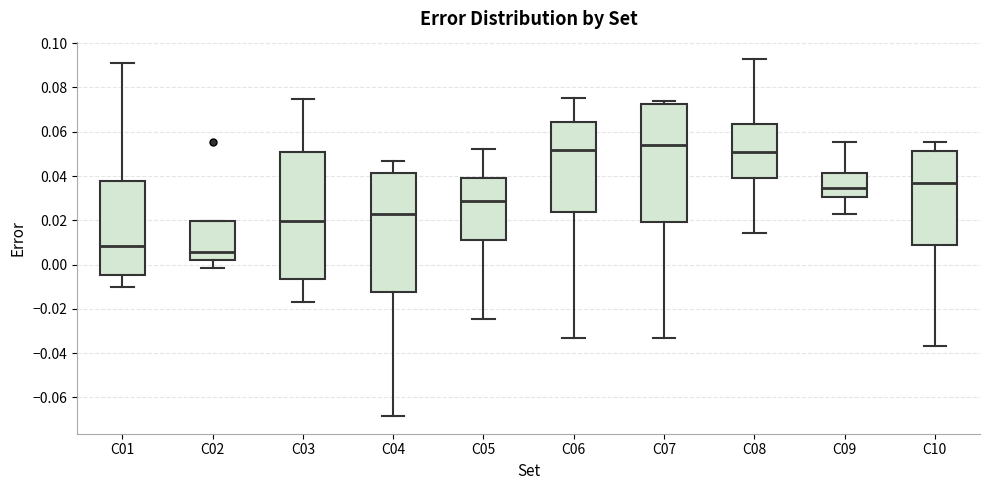

Reading left to right, read every box against the y-axis: the position of its median line, the range the box covers, and the ends of its whiskers. The values are not printed on the chart, so give them approximately, as read against the axis.

C01: median 0.008, box -0.004 to 0.038, whiskers -0.010 to 0.092
C02: median 0.006, box 0.002 to 0.020, whiskers -0.002 to 0.020
C03: median 0.020, box -0.006 to 0.050, whiskers -0.016 to 0.074
C04: median 0.022, box -0.012 to 0.042, whiskers -0.068 to 0.046
C05: median 0.028, box 0.012 to 0.038, whiskers -0.024 to 0.052
C06: median 0.052, box 0.024 to 0.064, whiskers -0.034 to 0.076
C07: median 0.054, box 0.020 to 0.072, whiskers -0.032 to 0.074
C08: median 0.050, box 0.040 to 0.064, whiskers 0.014 to 0.092
C09: median 0.034, box 0.030 to 0.042, whiskers 0.022 to 0.056
C10: median 0.036, box 0.008 to 0.052, whiskers -0.036 to 0.056